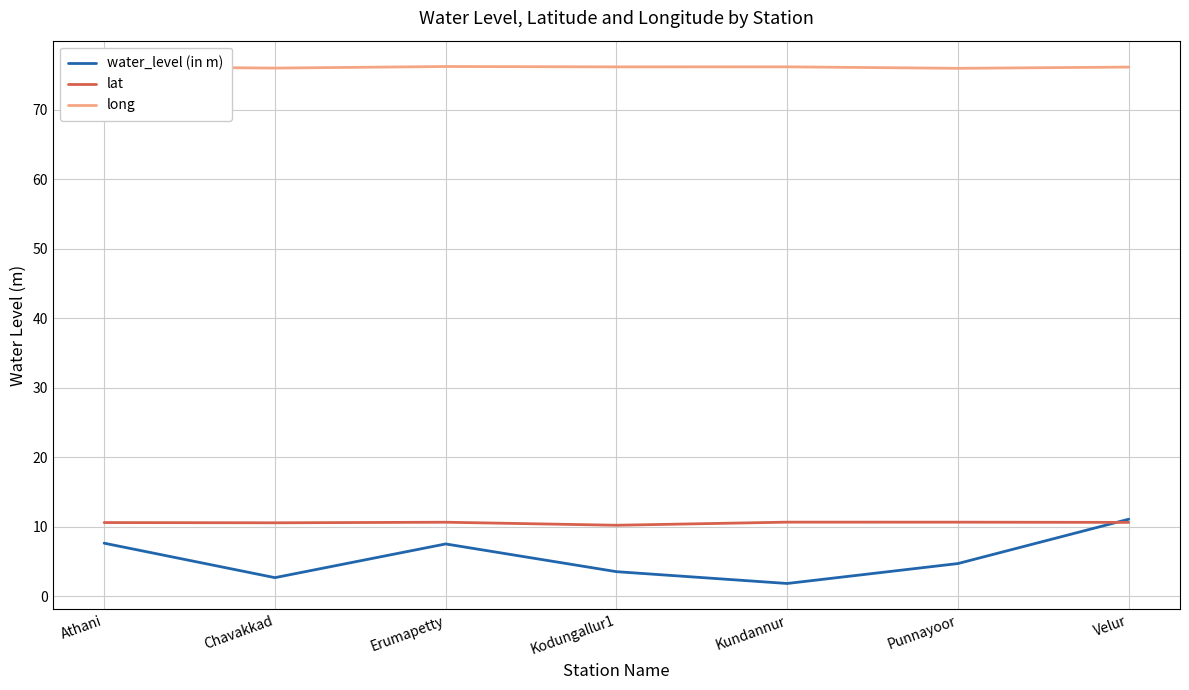

What position from the left is Erumapetty?

3